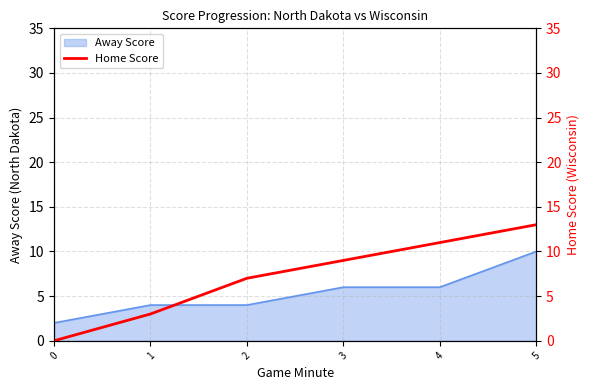

How many lines are shown in the chart?

1